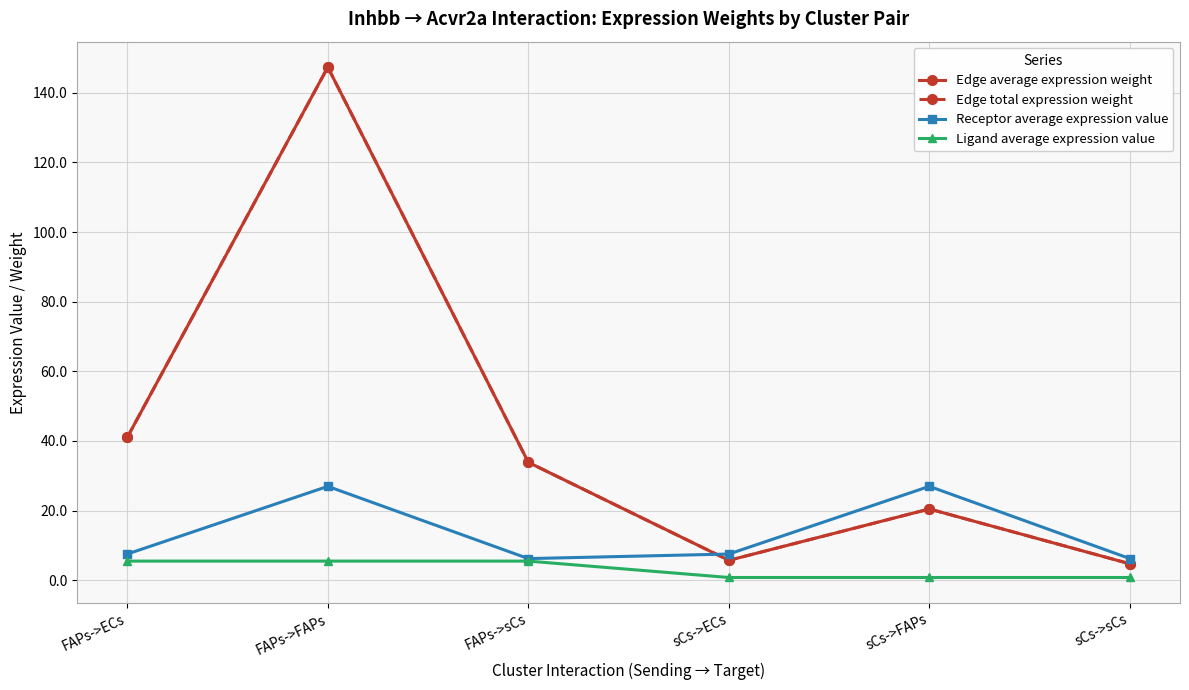

Which category has the lowest value across all series?

sCs->ECs